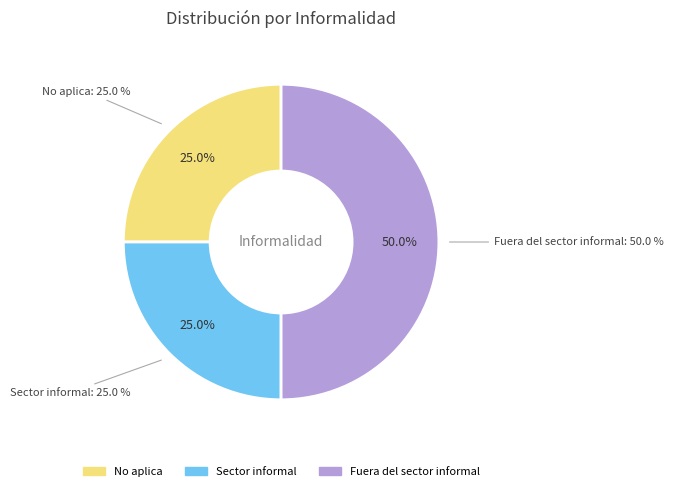

The Fuera del sector informal slice represents 54% of the pie. True or false?

False